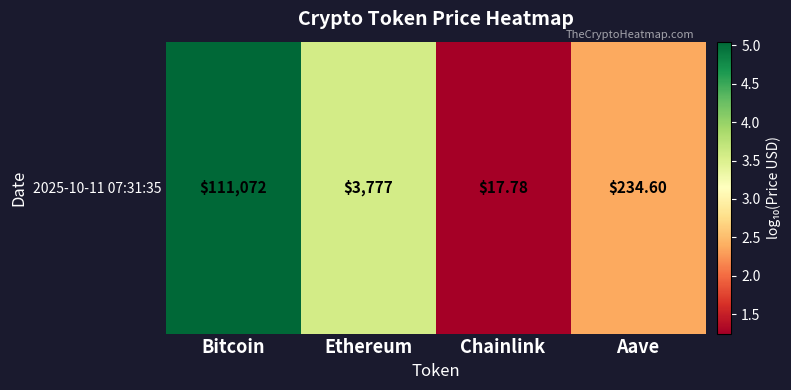

Reading left to right, list all the values displayed in this chart.

5.0	3.6	1.2	2.4